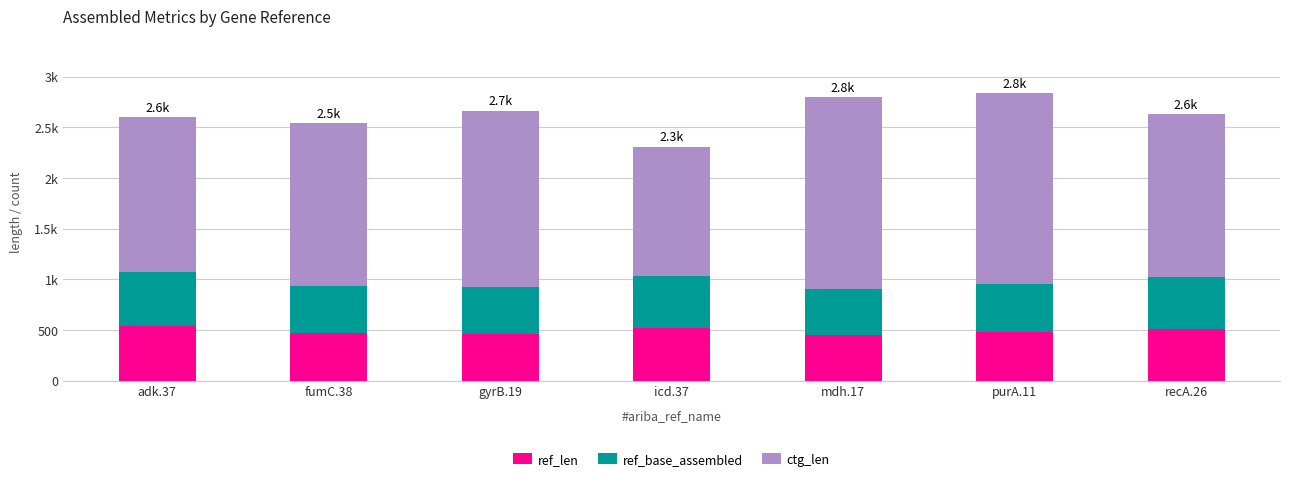

Does the chart contain any negative values?

No